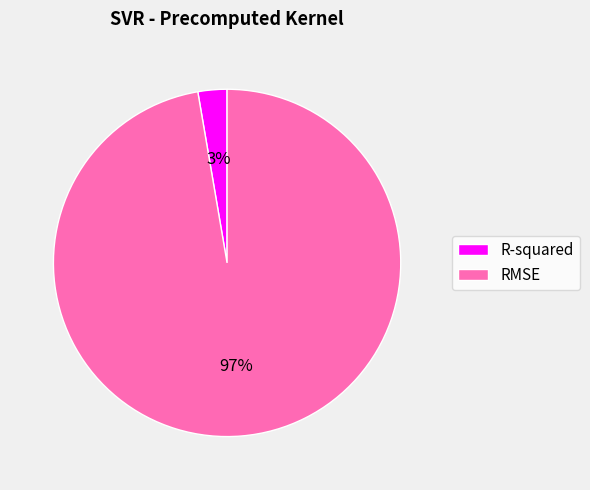

True or false: R-squared accounts for 3% of the total.

True